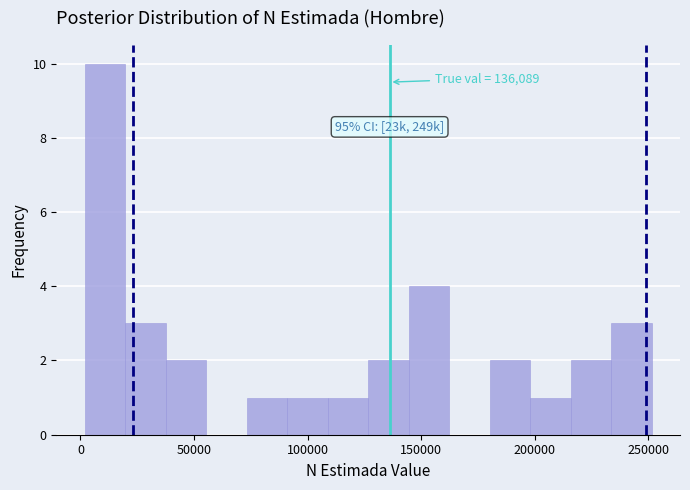

Around what value on the x-axis is the tallest bar? Give the approximate position of its centre, as read against the axis.

10000